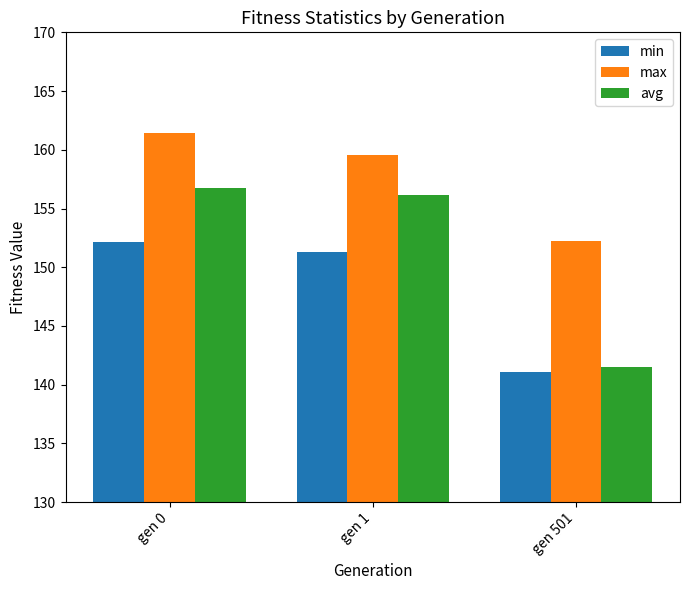

List the series in order of their overall mean, highest first.

max, avg, min